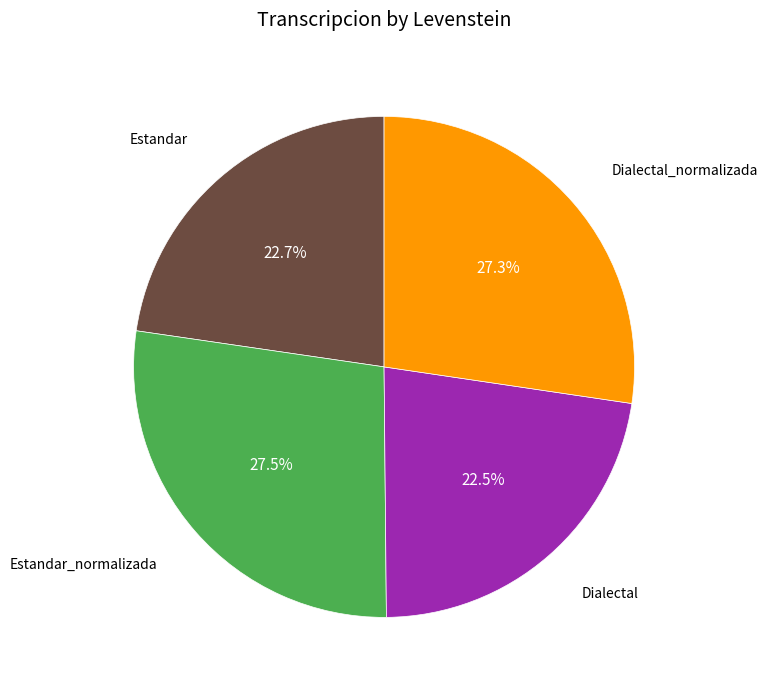

Is there any slice that represents more than half of the pie?

No